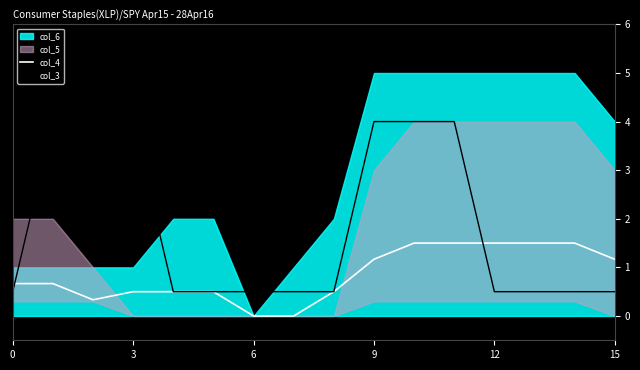

The value of col_3 at 8 is 0.5. True or false?

True